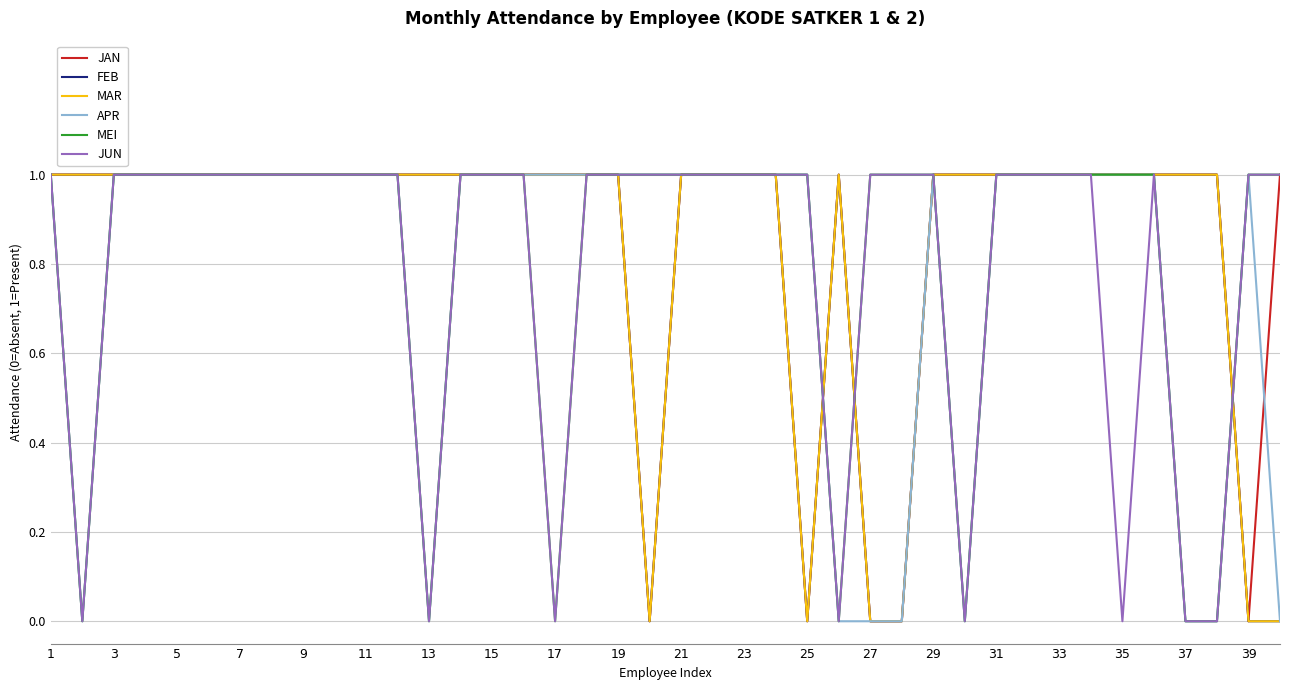

Does the chart have visible grid lines?

Yes